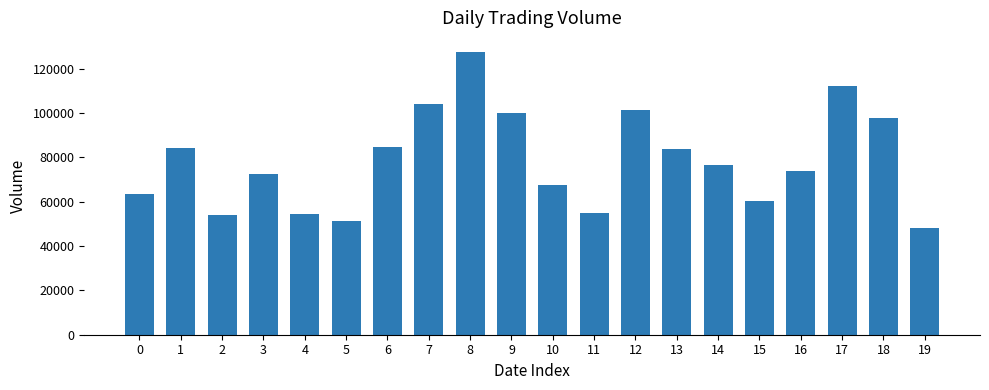

The value at 3 is 128092. True or false?

False